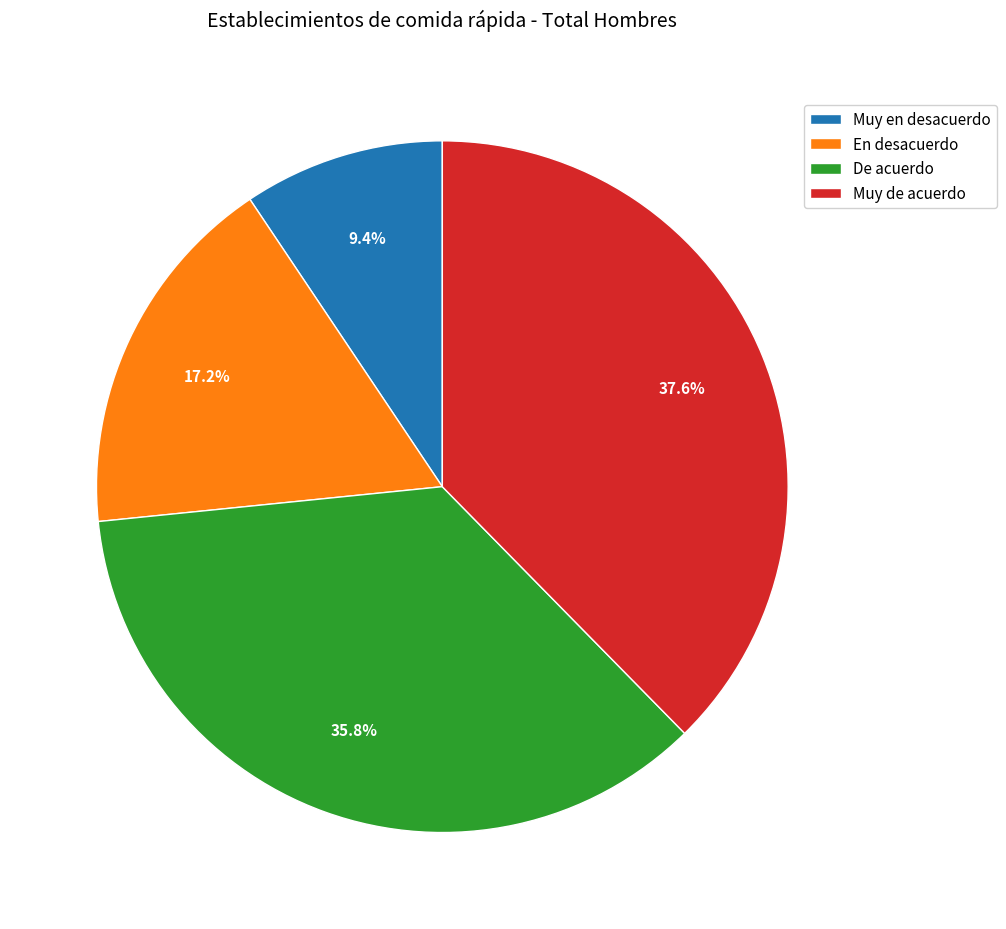

To the nearest percent, what portion does Muy de acuerdo represent?

38%